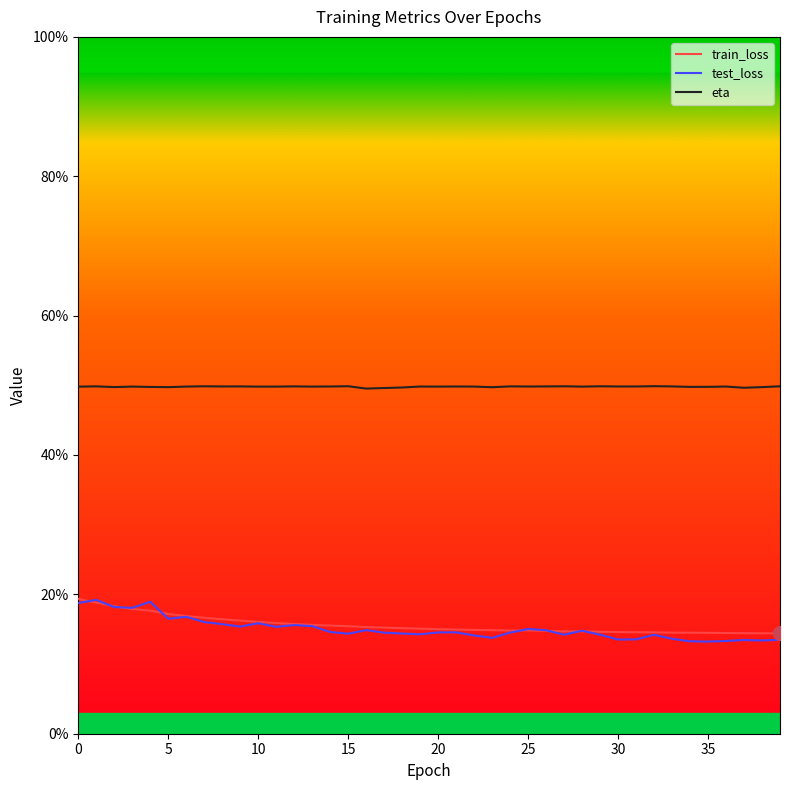

How many interior local peaks does the test_loss series have?

11